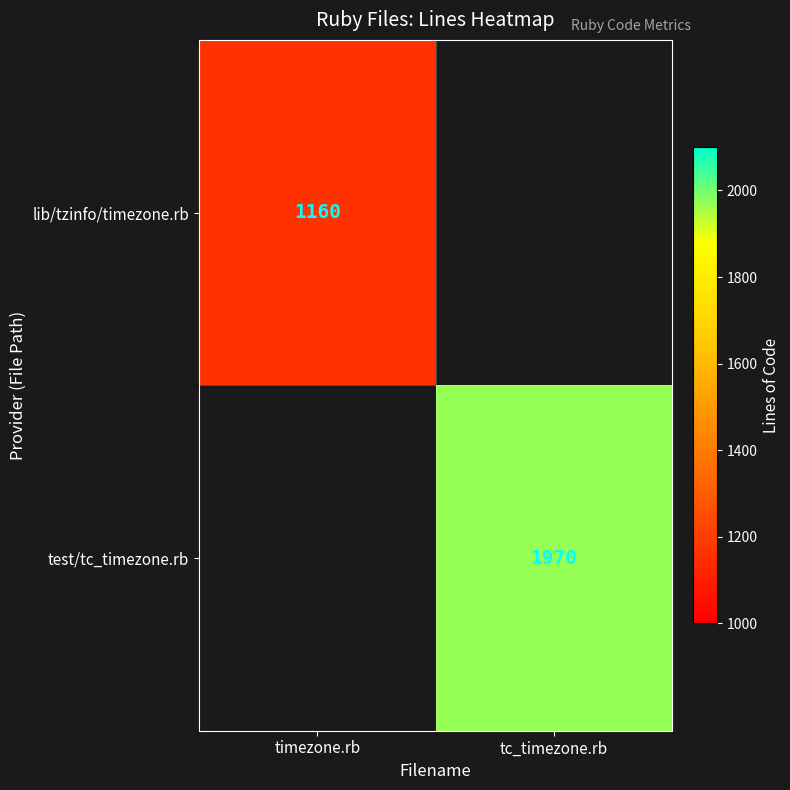

True or false: test/tc_timezone.rb has a value of 1970 at tc_timezone.rb.

True